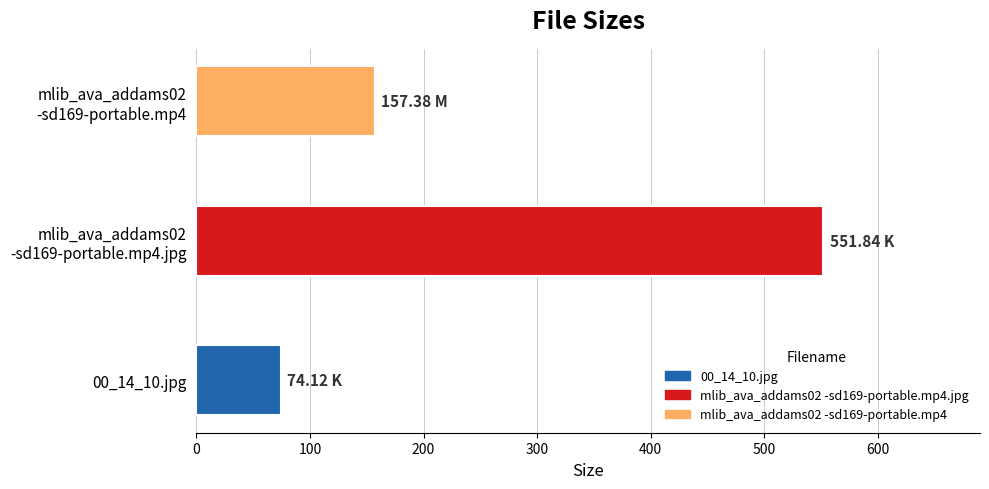

What is the smallest value displayed?

74.1